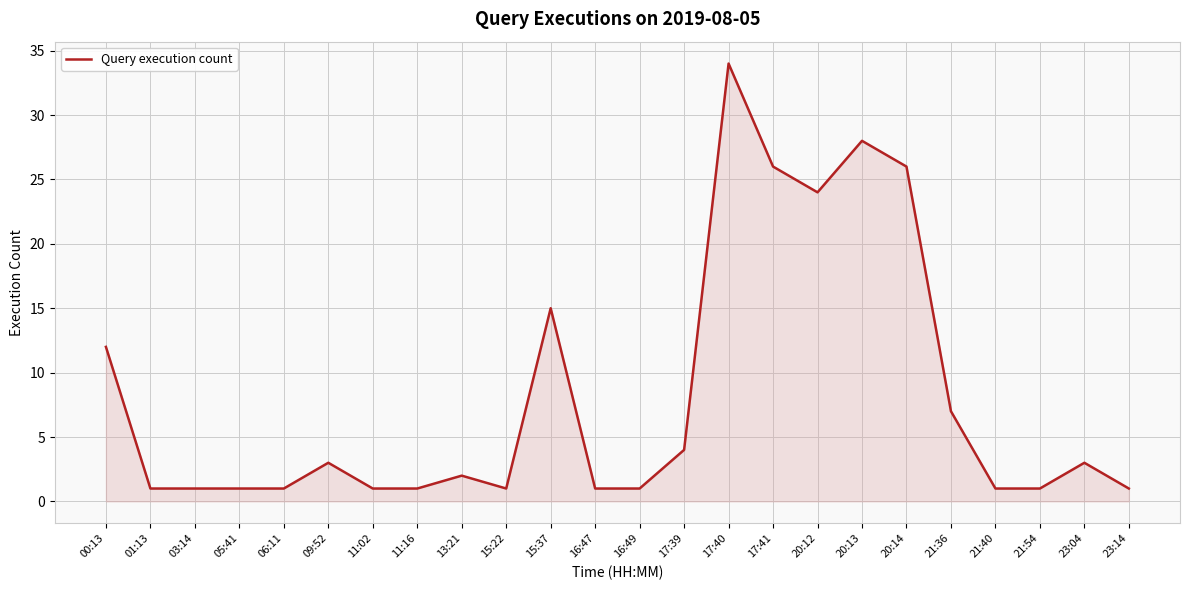

What is the sum of all values?

196